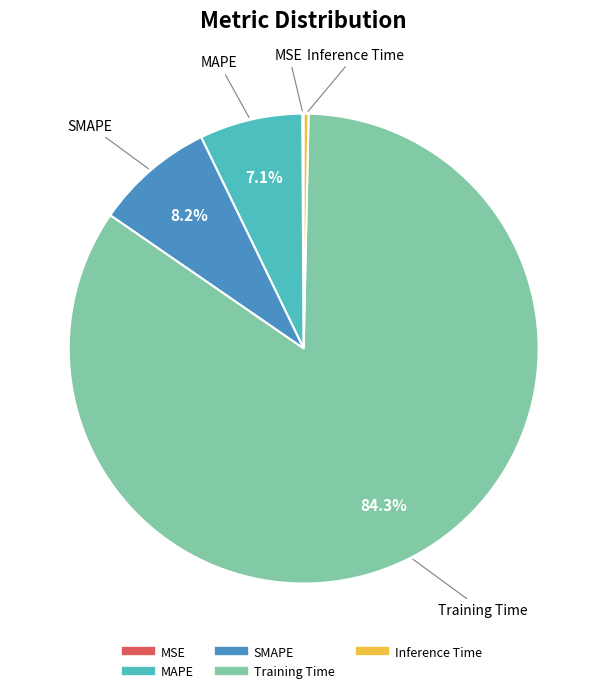

Which category has the biggest portion of the pie?

Training Time